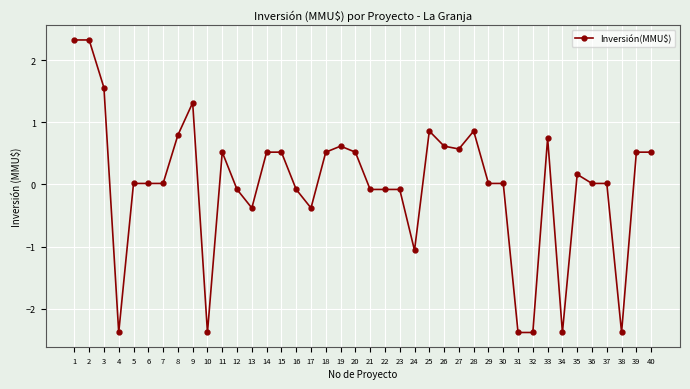

True or false: there are more than 0 points higher than both neighbors.

True